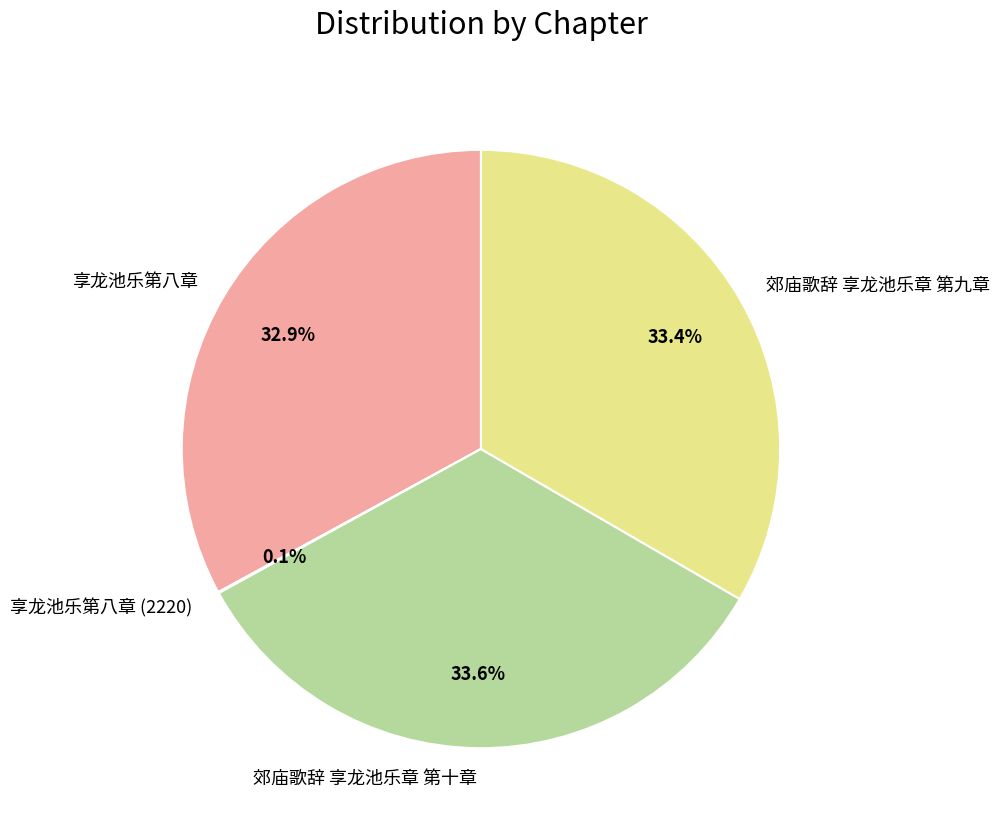

To the nearest percent, what percentage of the pie is 郊庙歌辞 享龙池乐章 第十章?

34%